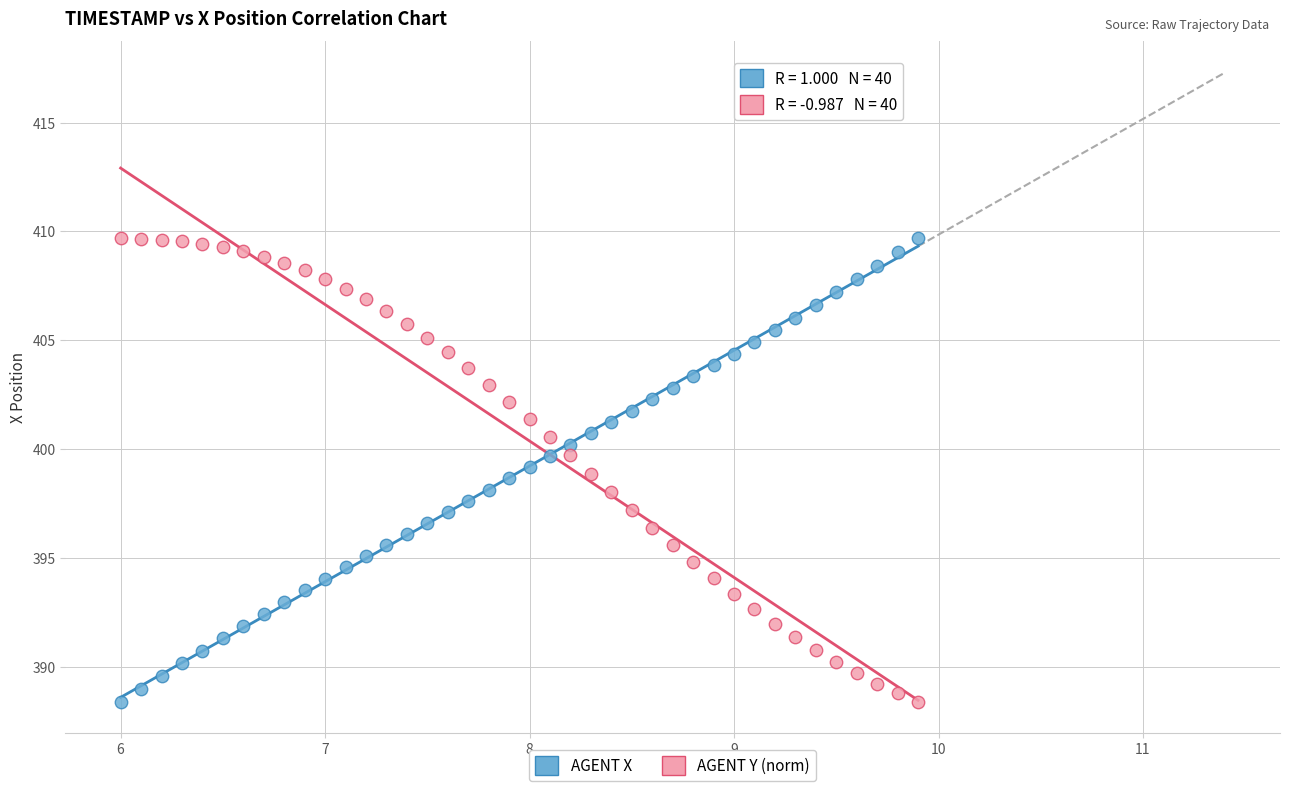

Across all data points, what is the range of X values (max minus min)?

3.9